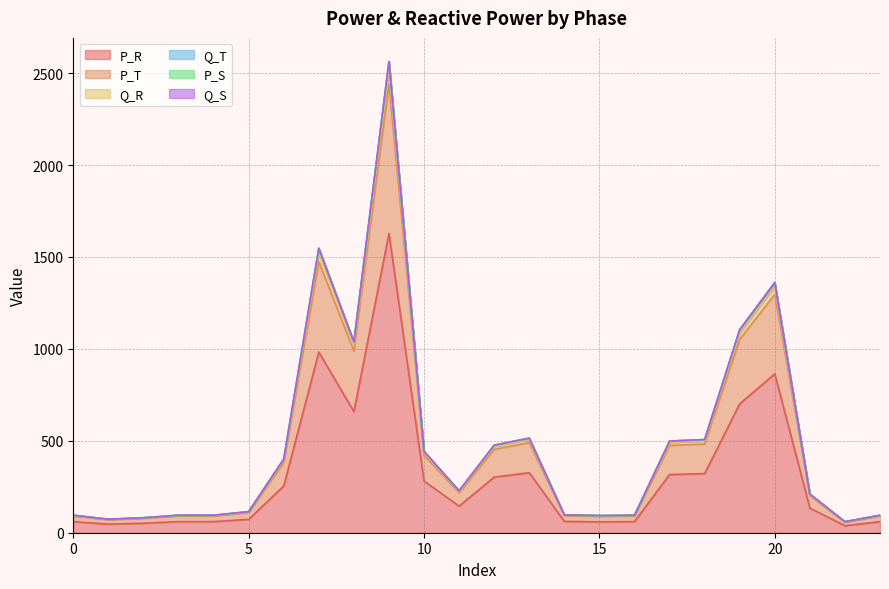

Where does the Q_T series first go above 228?

6